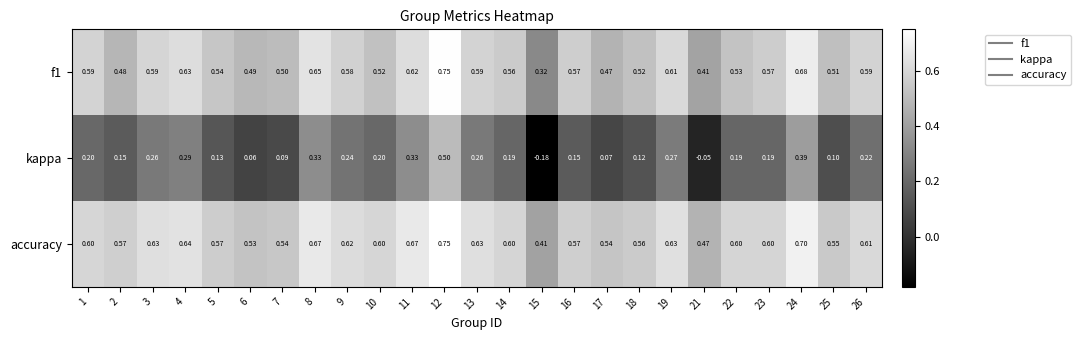

Which series changed the most between 11 and 18?

kappa